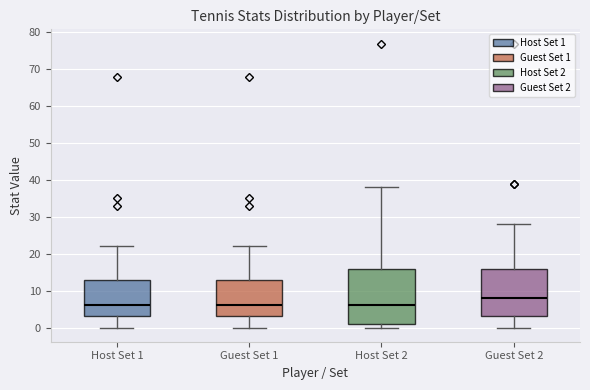

Comparing the boxes themselves (not the whiskers), which one is the tallest?

Host Set 2